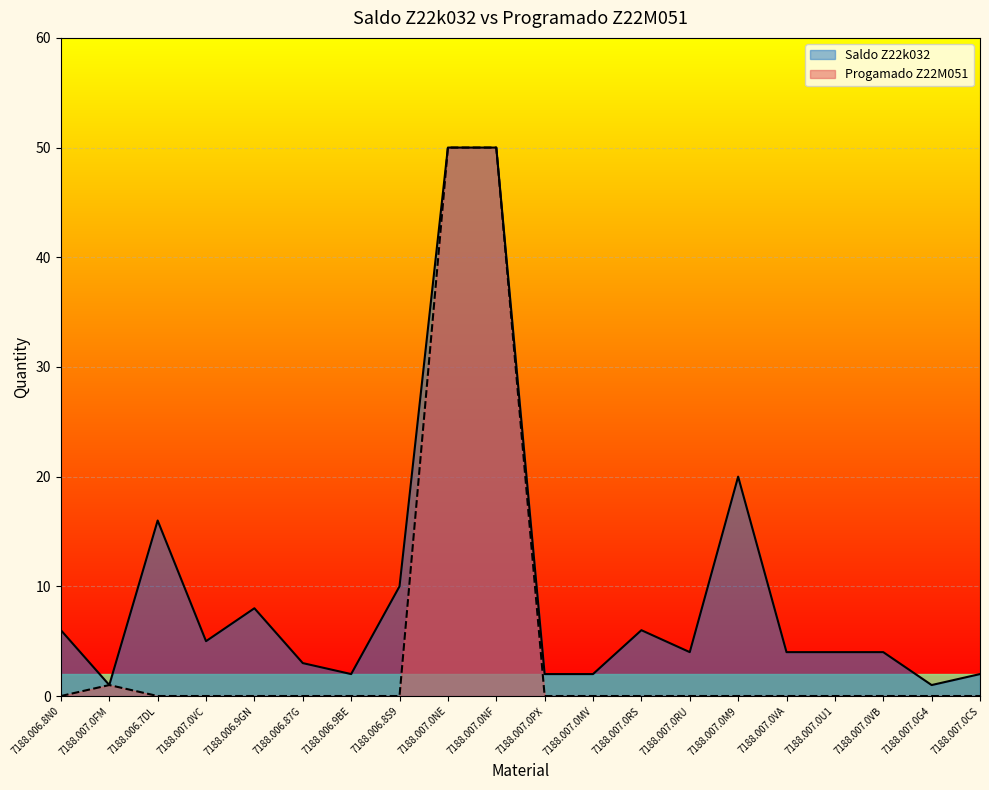

Reading left to right, what are all the values shown in this chart?

Progamado Z22M051: 0	1	0	0	0	0	0	0	50	50	0	0	0	0	0	0	0	0	0	0
Saldo Z22k032: 6	1	16	5	8	3	2	10	50	50	2	2	6	4	20	4	4	4	1	2